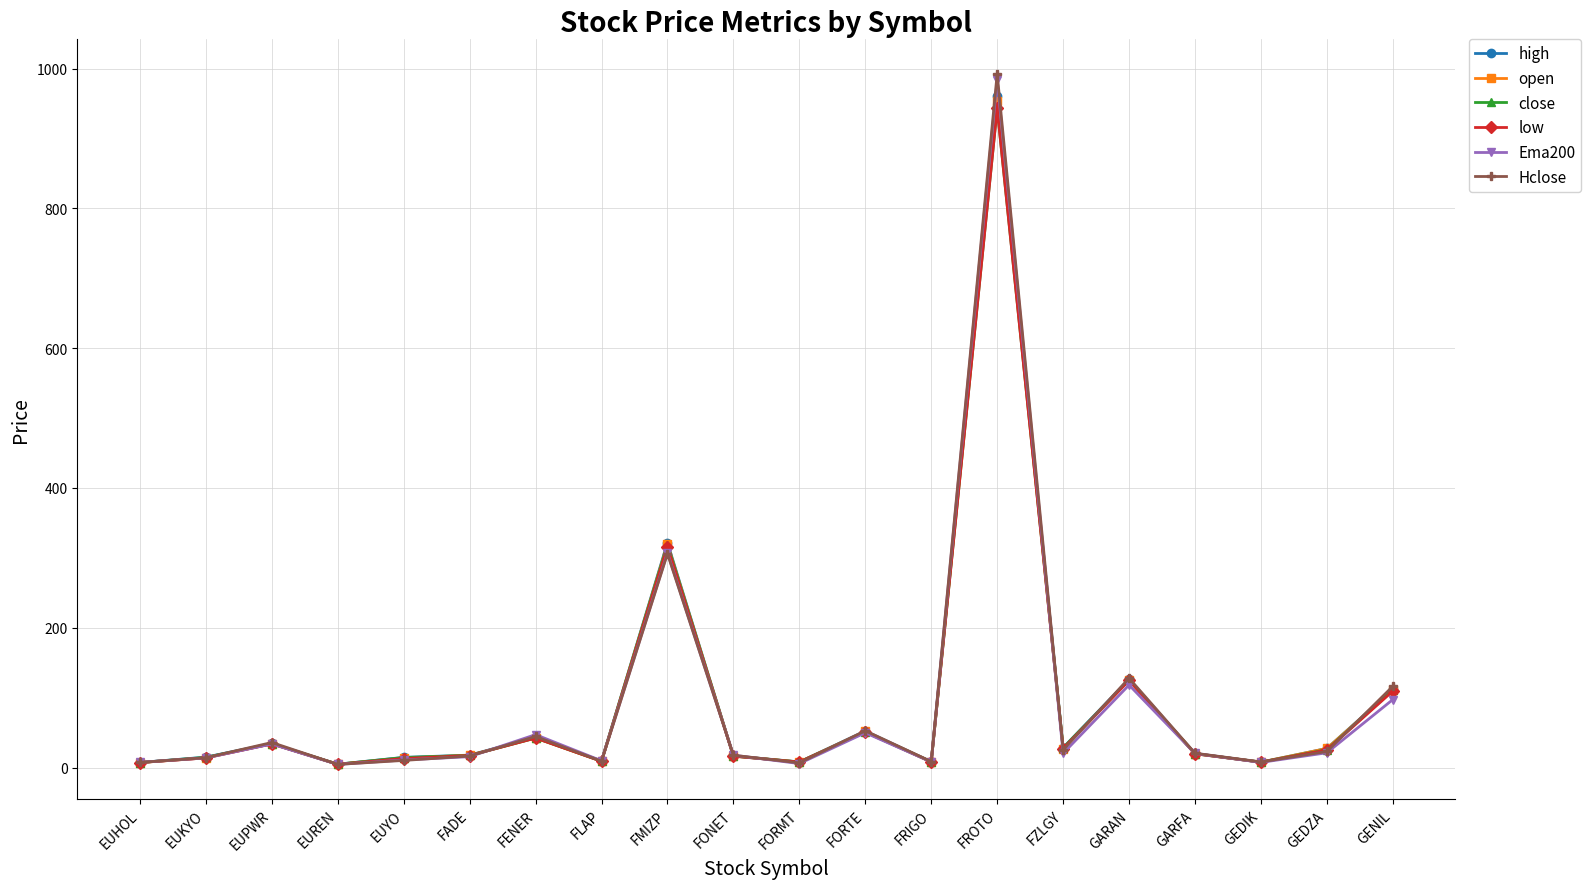

What is the total value across all series at EUHOL?

43.4